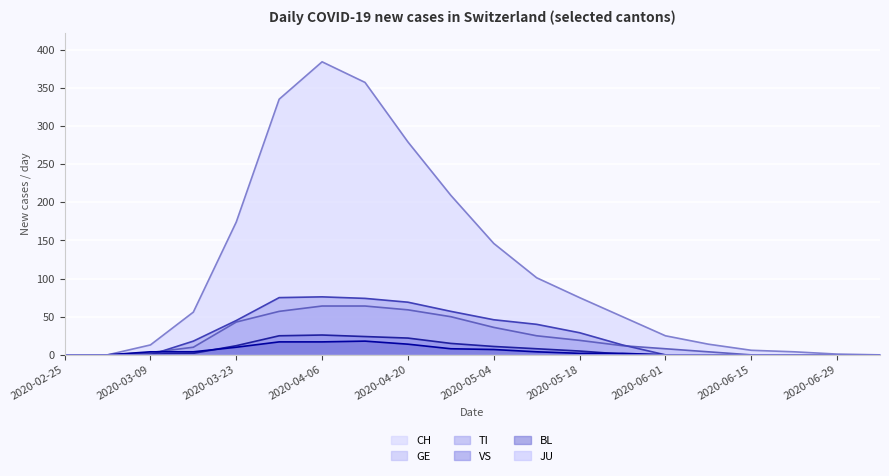

Where does the CH series first go above 56?

2020-03-23